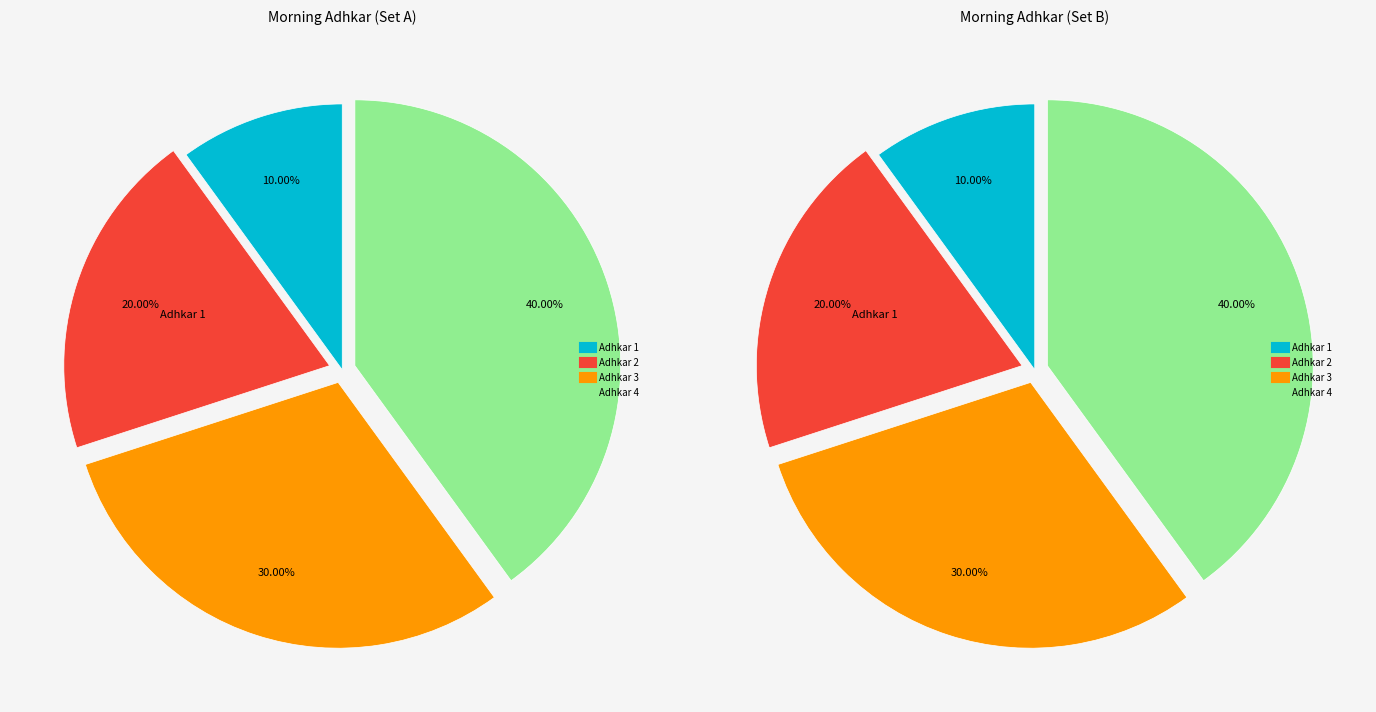

Does Adhkar 3 account for over 50% of the chart?

No